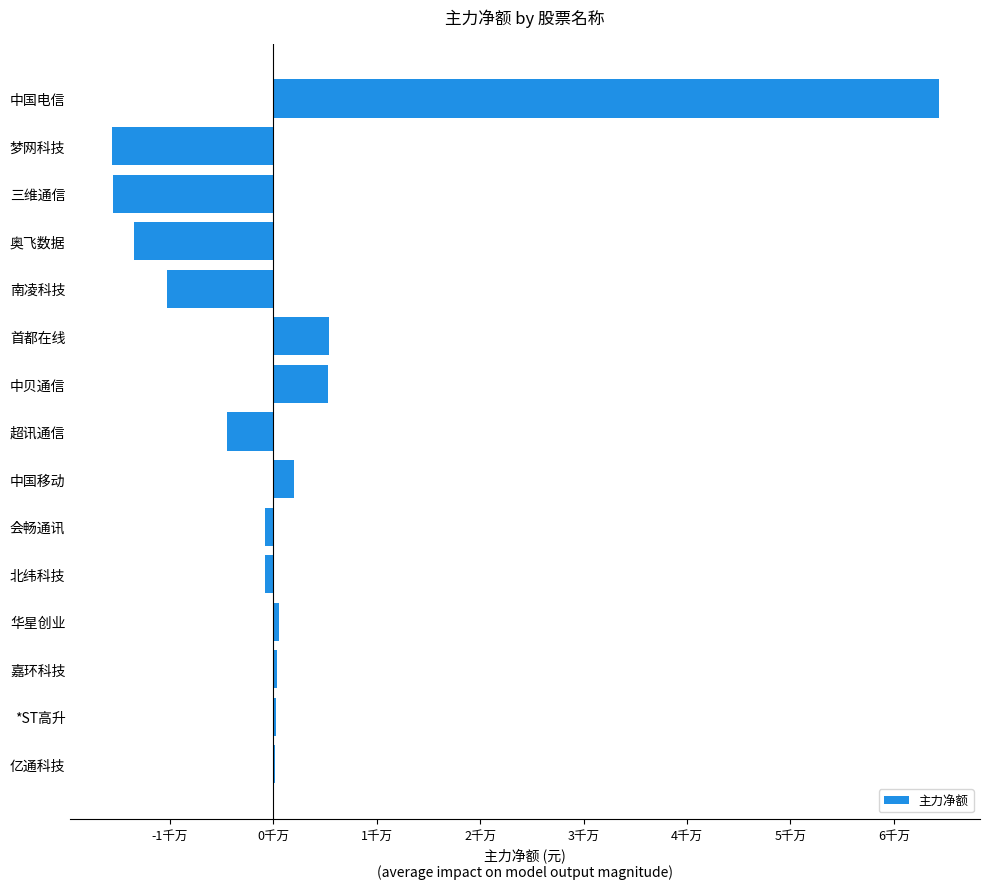

How many bars are there in total?

15